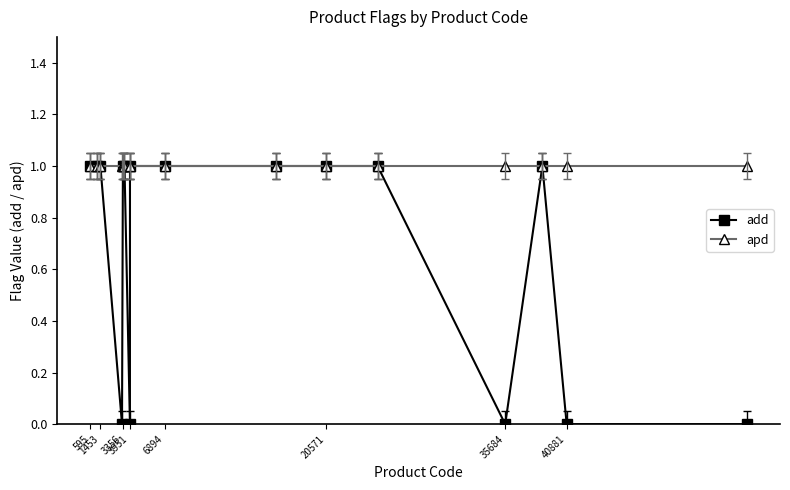

Which series has the largest total across all categories?

apd